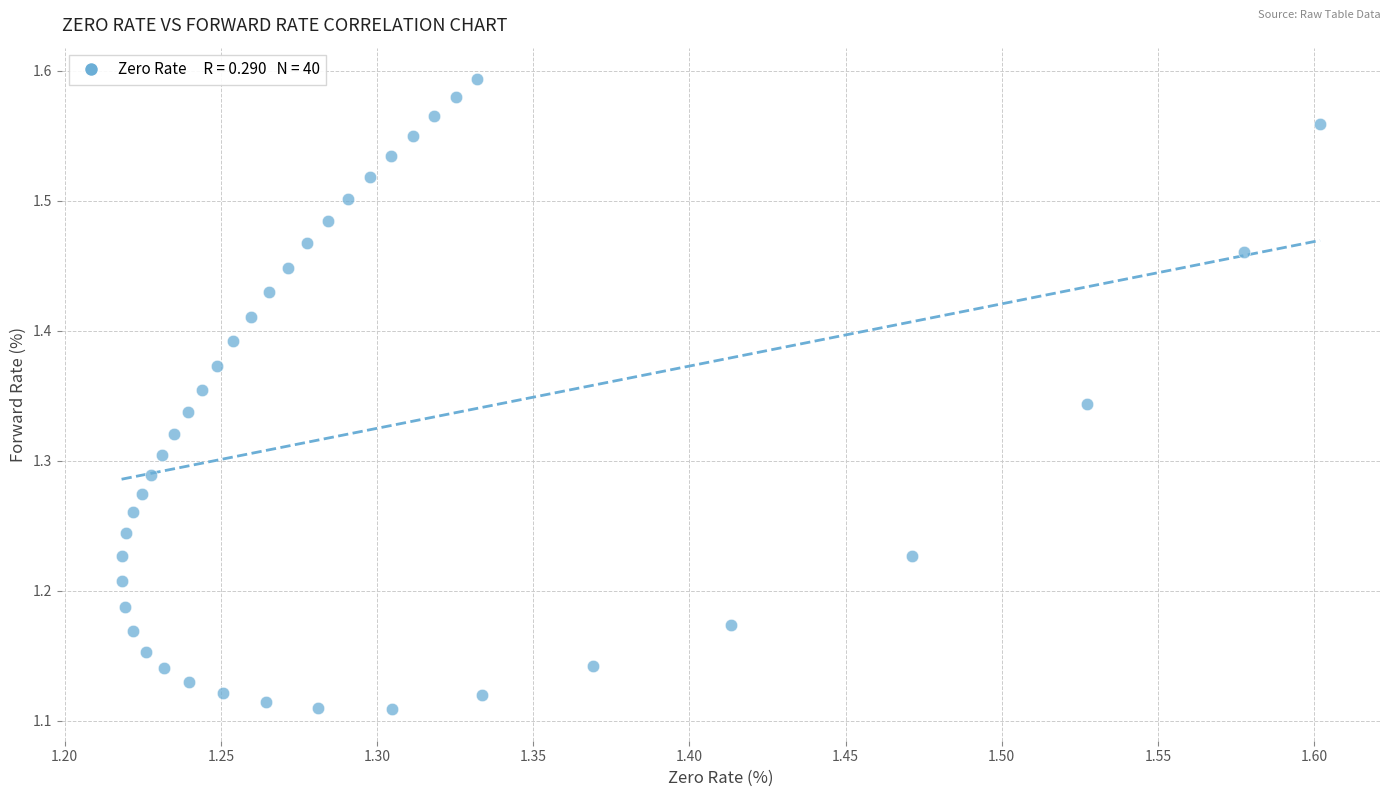

What is the range of Y values (max minus min)?

0.5